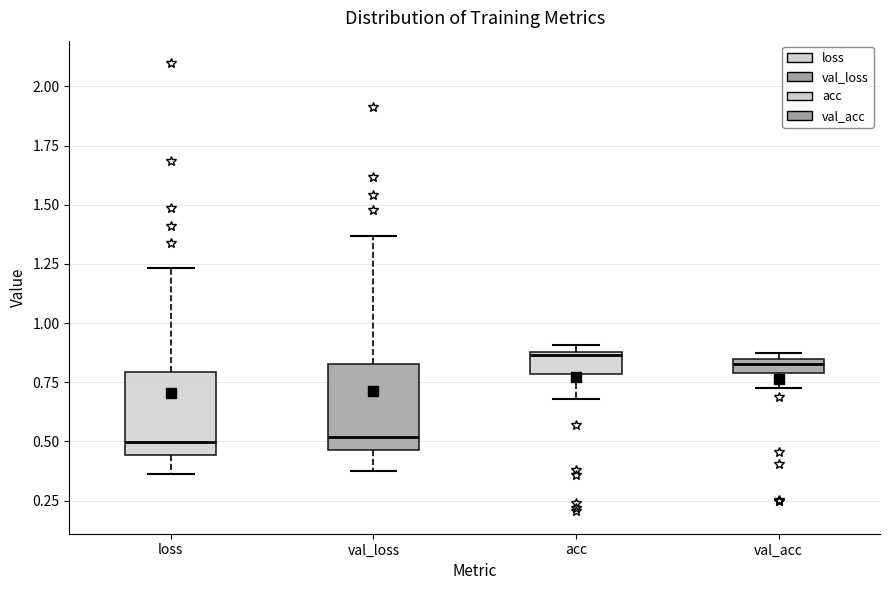

Where is the upper edge of the box for val_loss on the y-axis? The values are not printed on the chart, so give them approximately, as read against the axis.

0.85